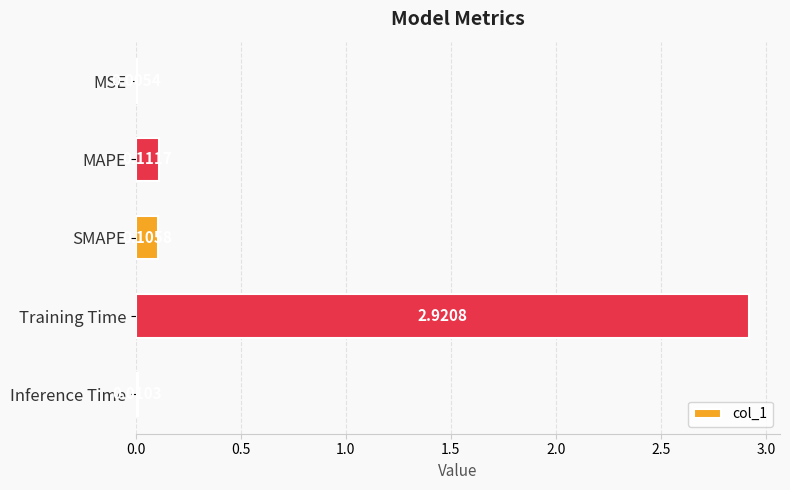

Which has a higher value, MSE or Inference Time?

Inference Time